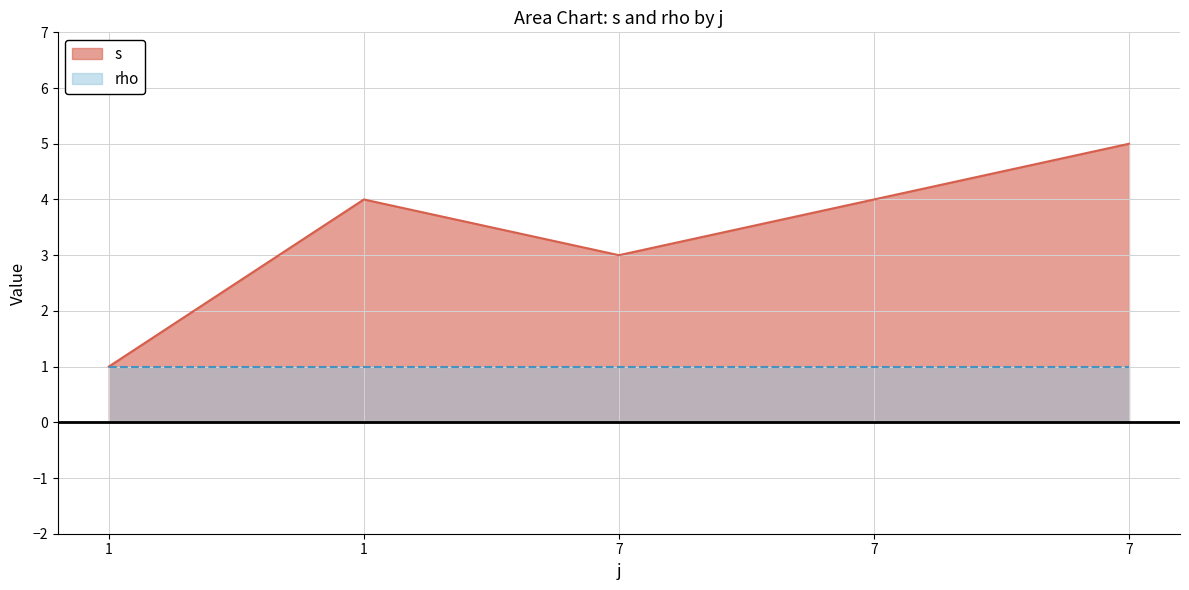

Which label corresponds to the smallest value in the chart?

1